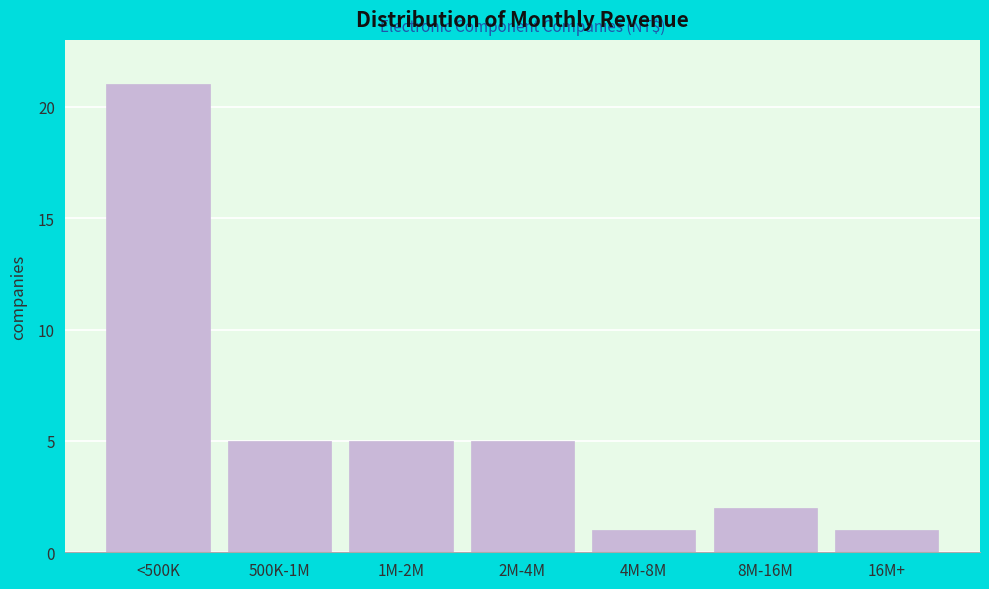

Reading left to right, extract all data points from this chart.

<500K=21	500K-1M=5	1M-2M=5	2M-4M=5	4M-8M=1	8M-16M=2	16M+=1